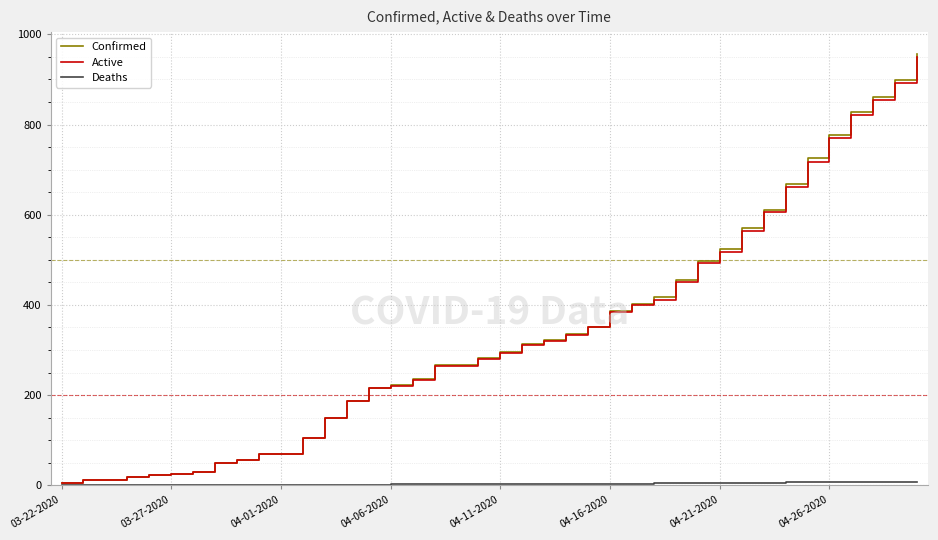

Which series has the widest spread of values?

Confirmed